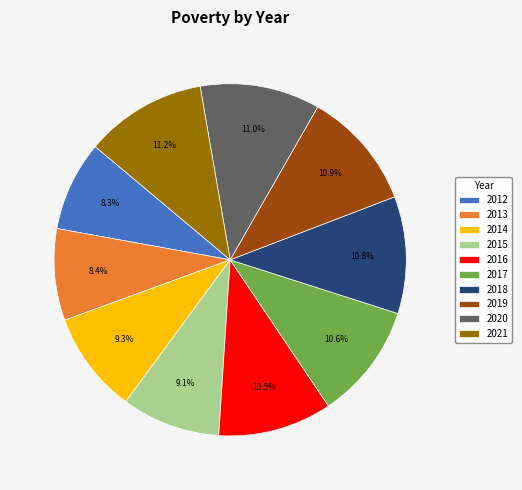

What is the ratio of the value at 2019 to the value at 2017?

1.0